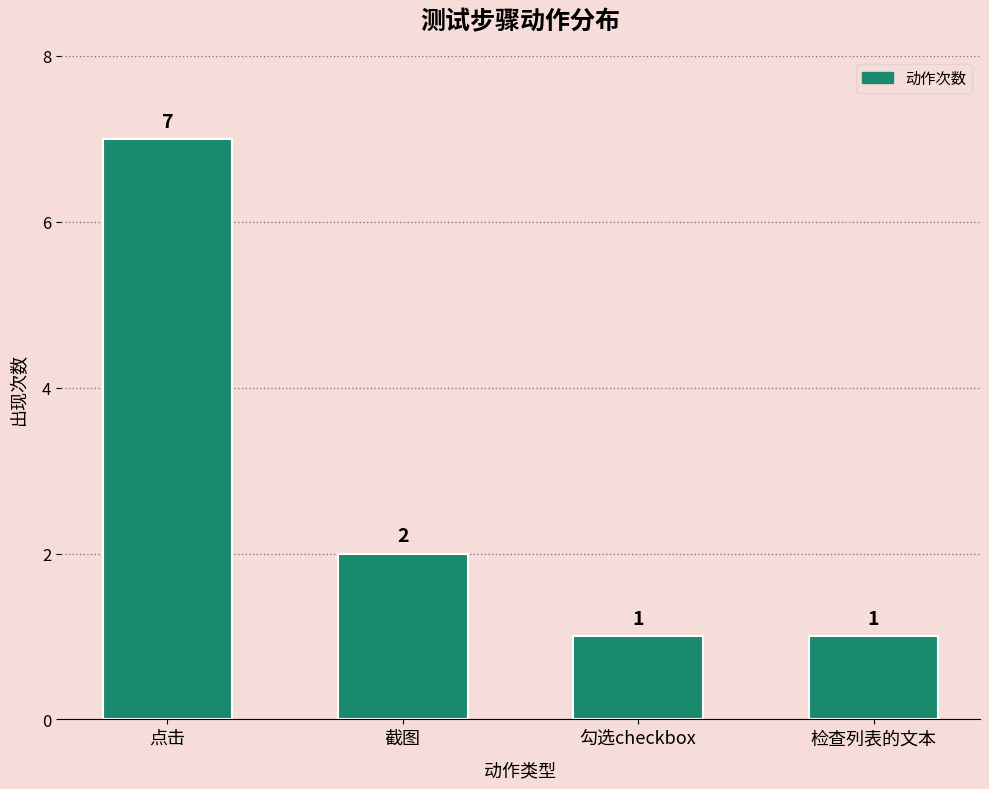

Reading left to right, what are all the values shown in this chart?

点击=7	截图=2	勾选checkbox=1	检查列表的文本=1